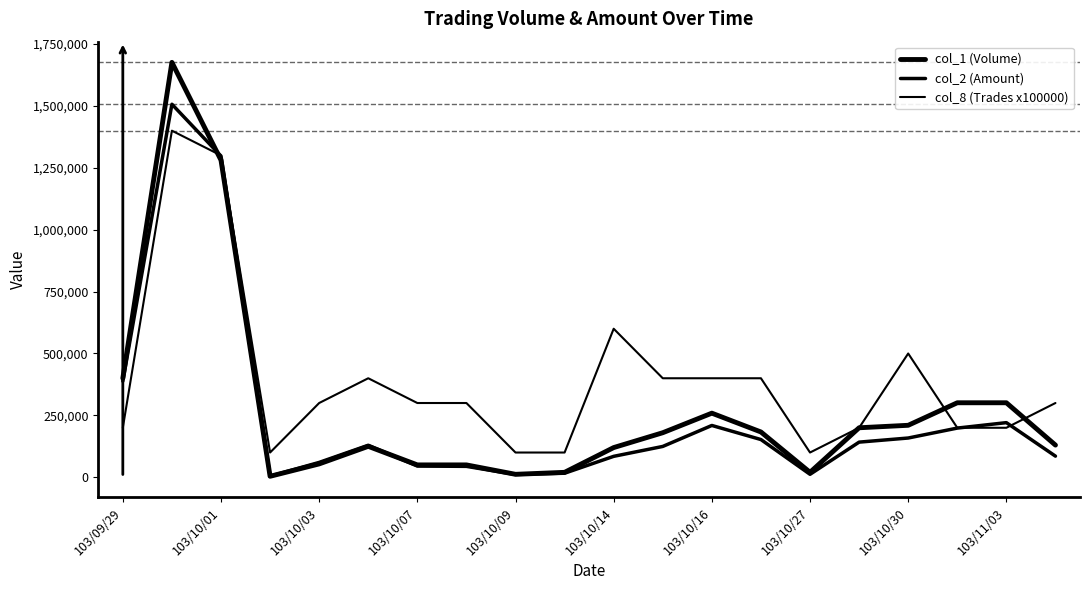

Does the chart display data point markers on the line(s)?

No